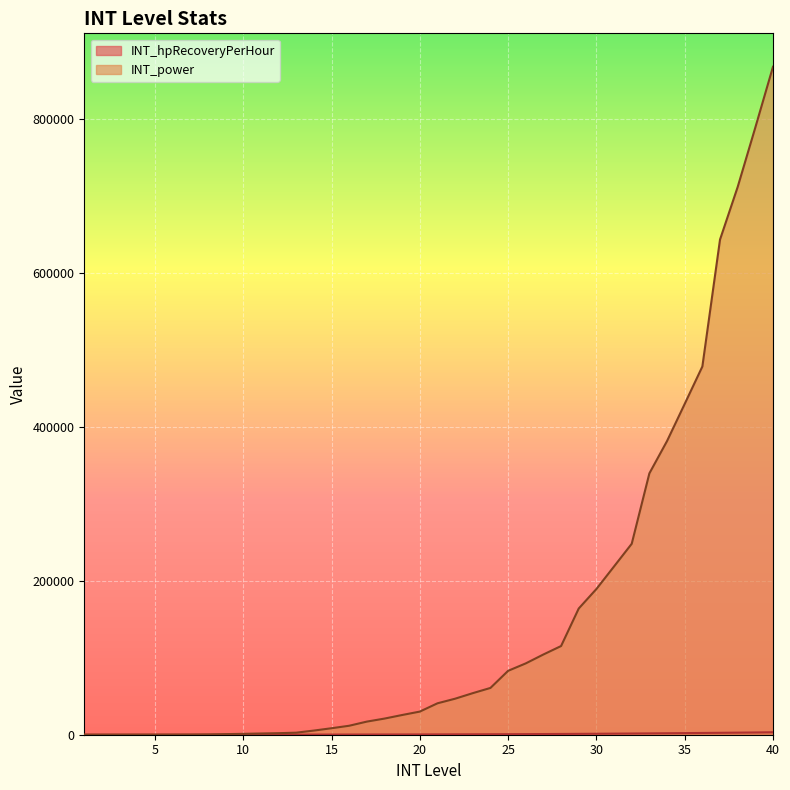

List the series in order of their overall mean, highest first.

INT_power, INT_hpRecoveryPerHour